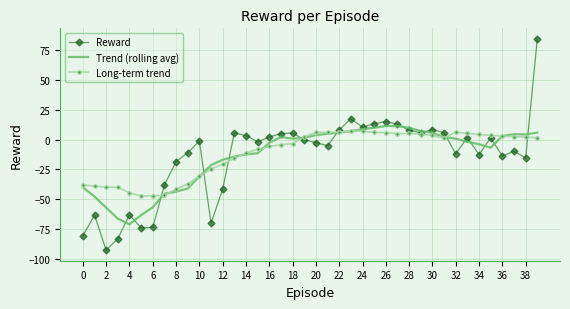

Which series has the largest range (max minus min)?

Reward